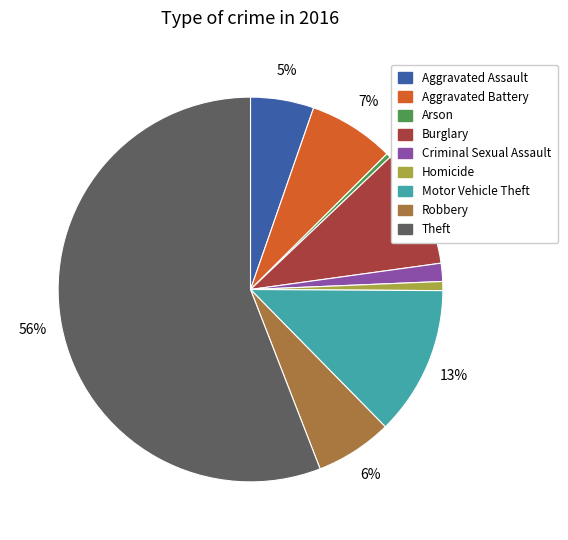

What is the largest slice in the pie chart?

Theft